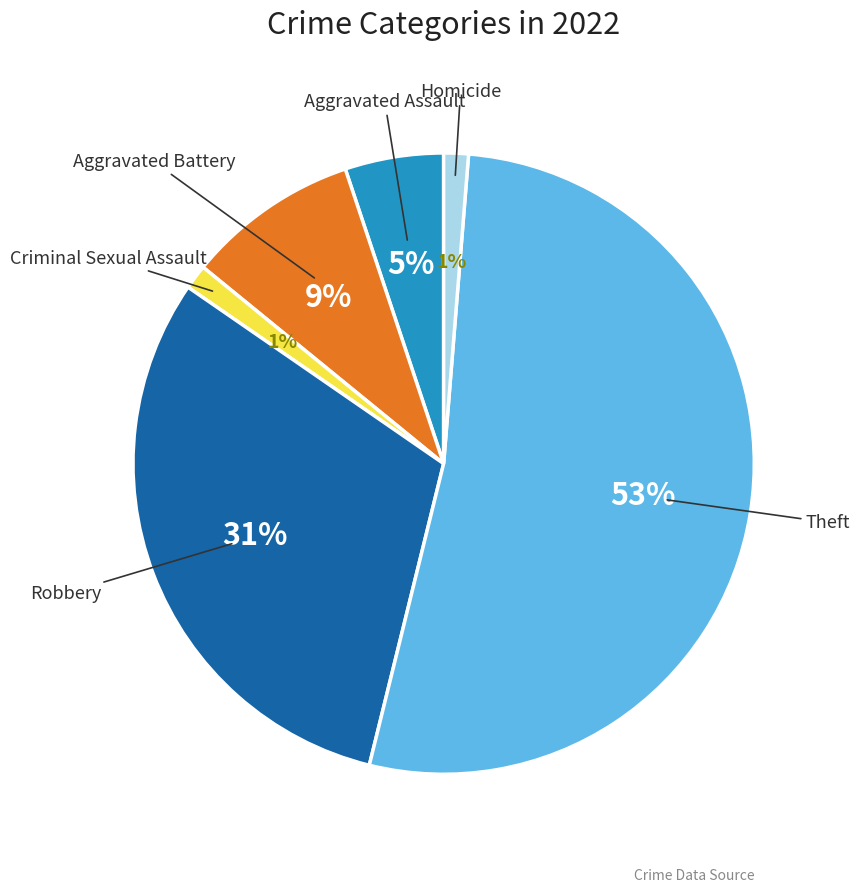

Is there any slice that represents more than half of the pie?

Yes